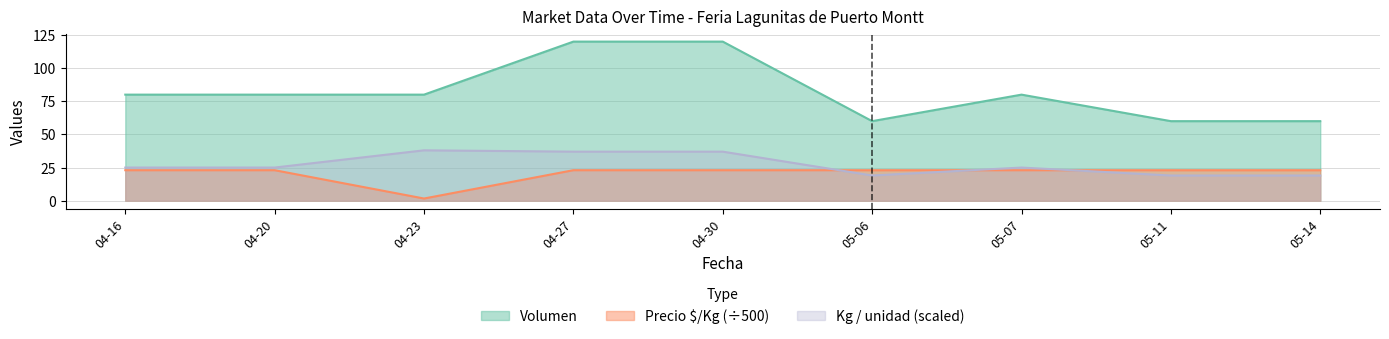

Between 05-11 and 05-14, which series saw the biggest shift?

Volumen